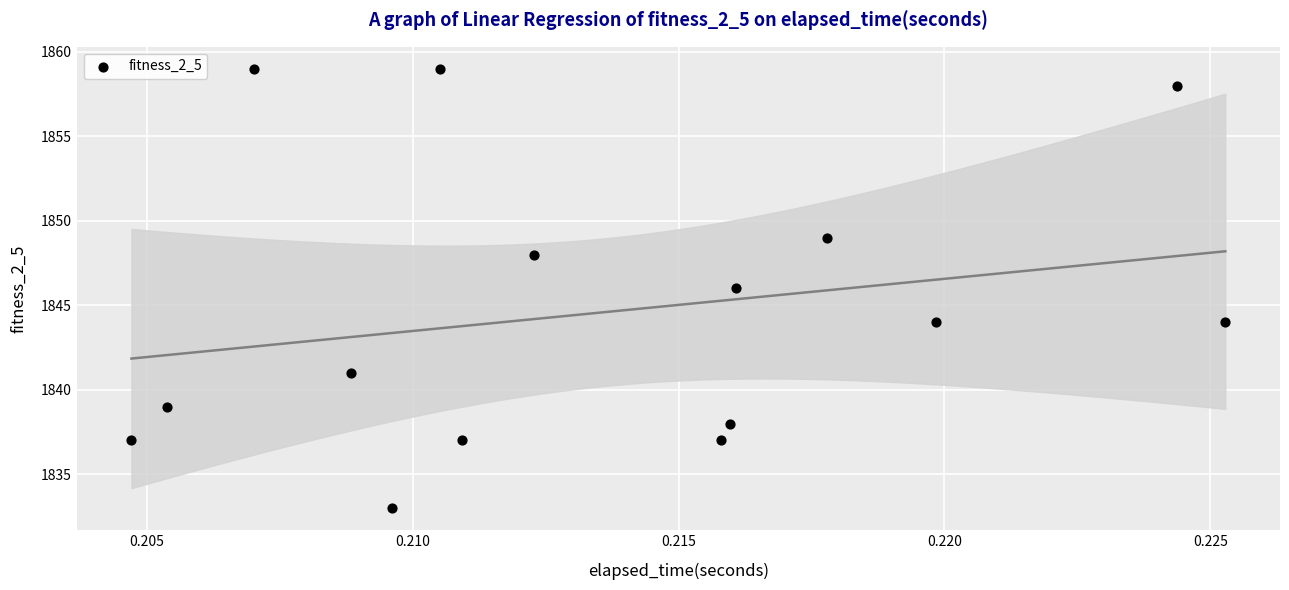

What is the range of Y values (max minus min)?

26